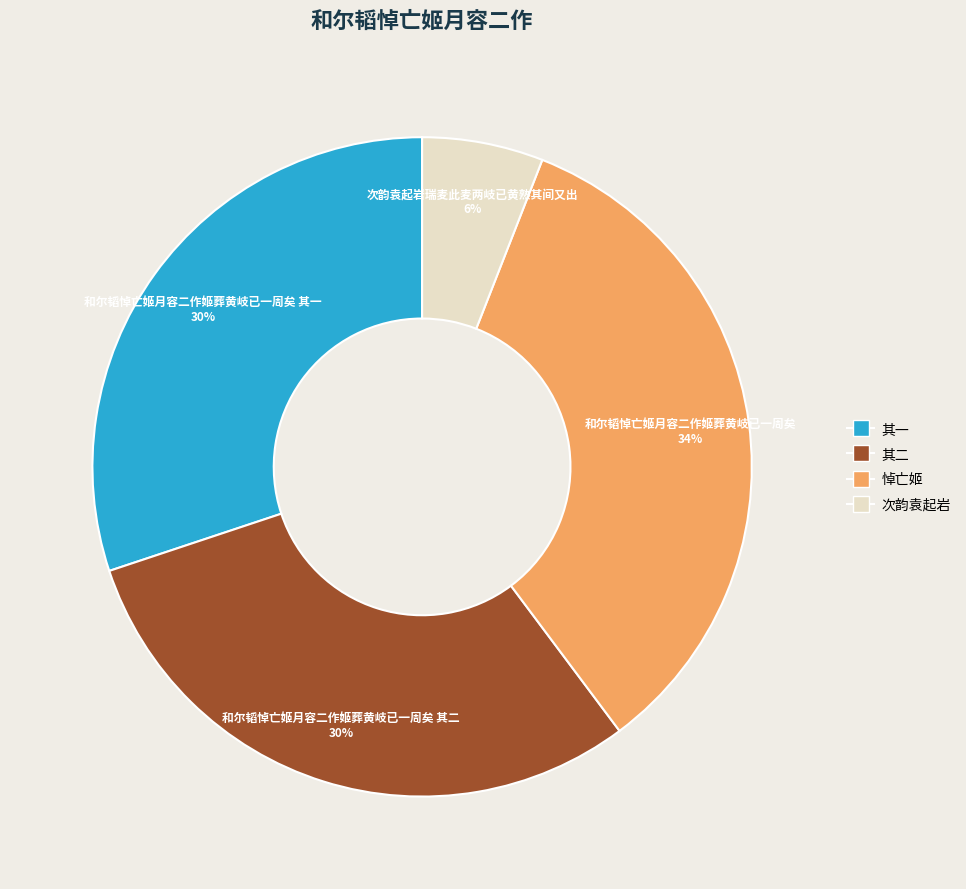

To the nearest percent, what portion does 其一 represent?

30%